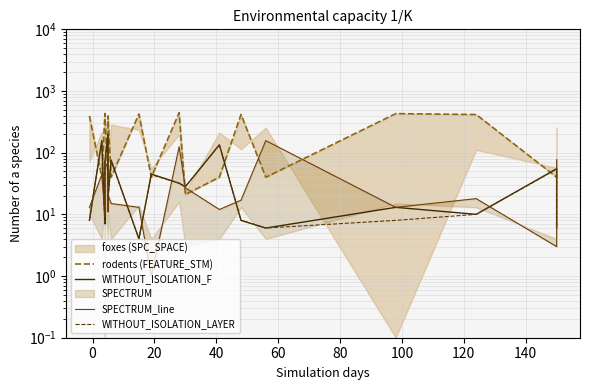

What is the difference between the maximum and minimum values in the WITHOUT_ISOLATION_LAYER series?

192